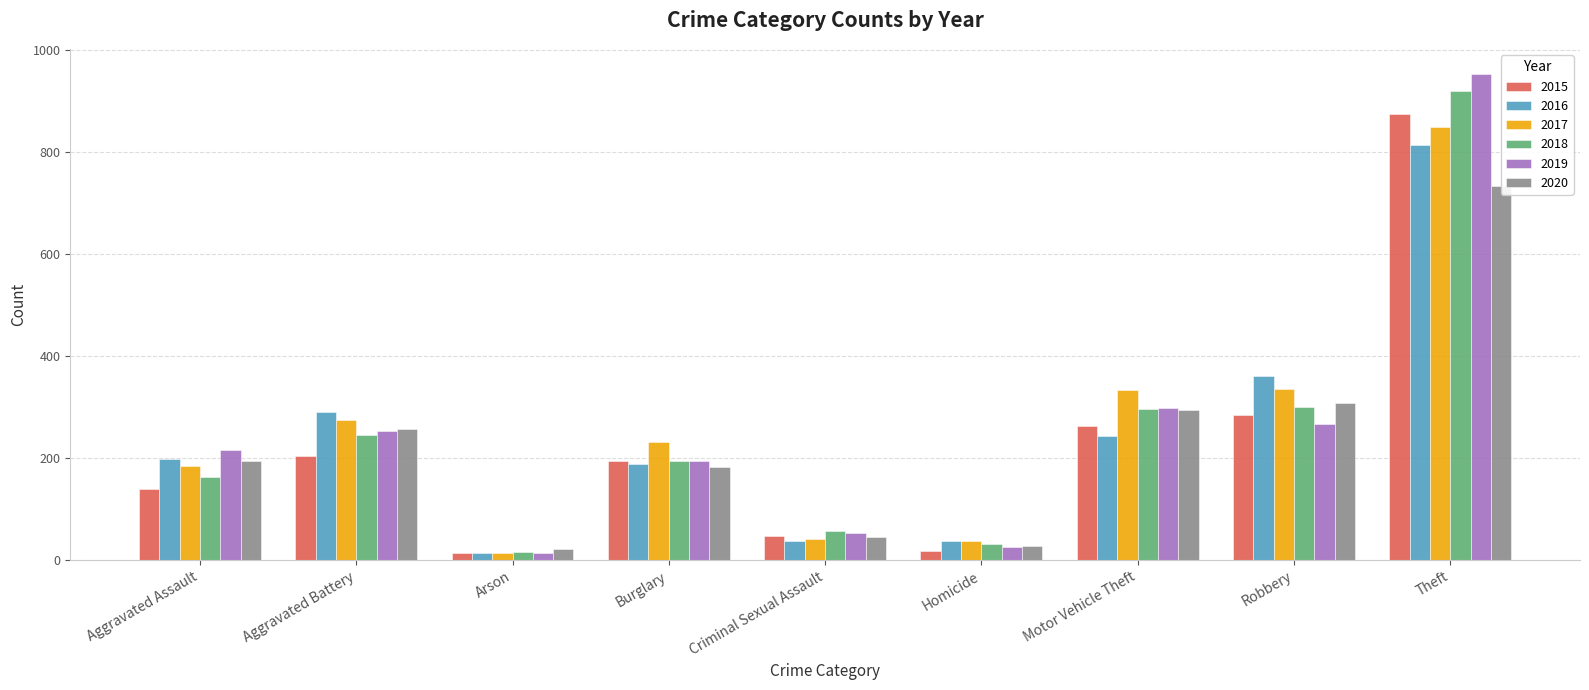

How many bars are there in each group?

6